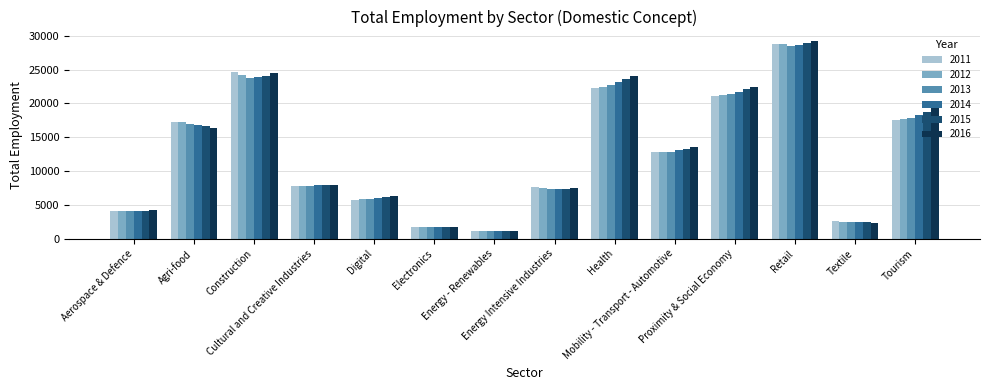

At which label does 2015 first exceed 13289?

Agri-food